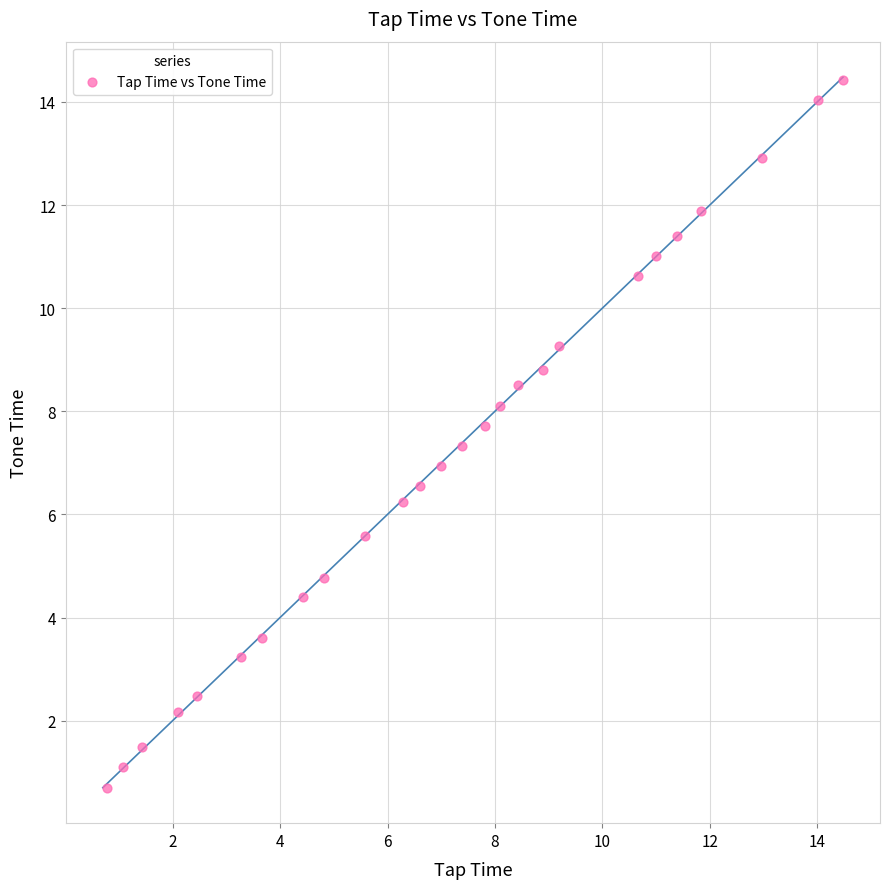

What is the range of X values (max minus min)?

13.7